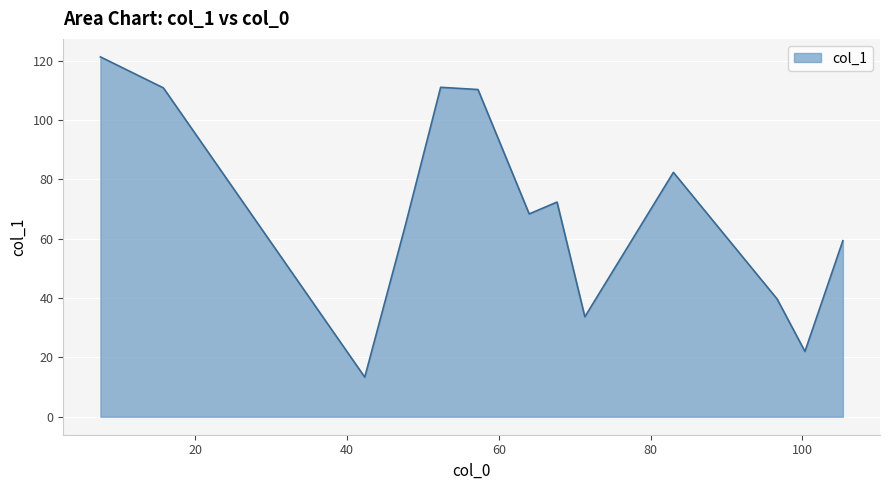

What is the smallest value displayed?

13.3